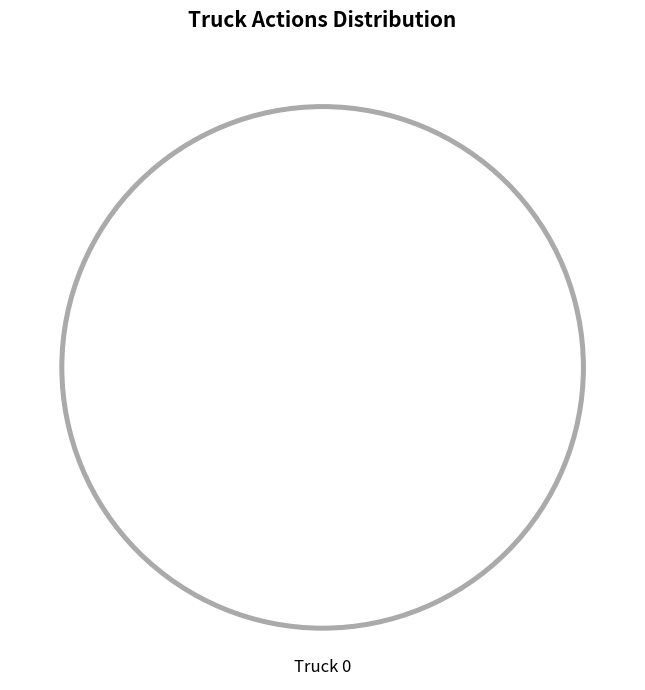

Does Truck 0 represent more than half of the total?

Yes